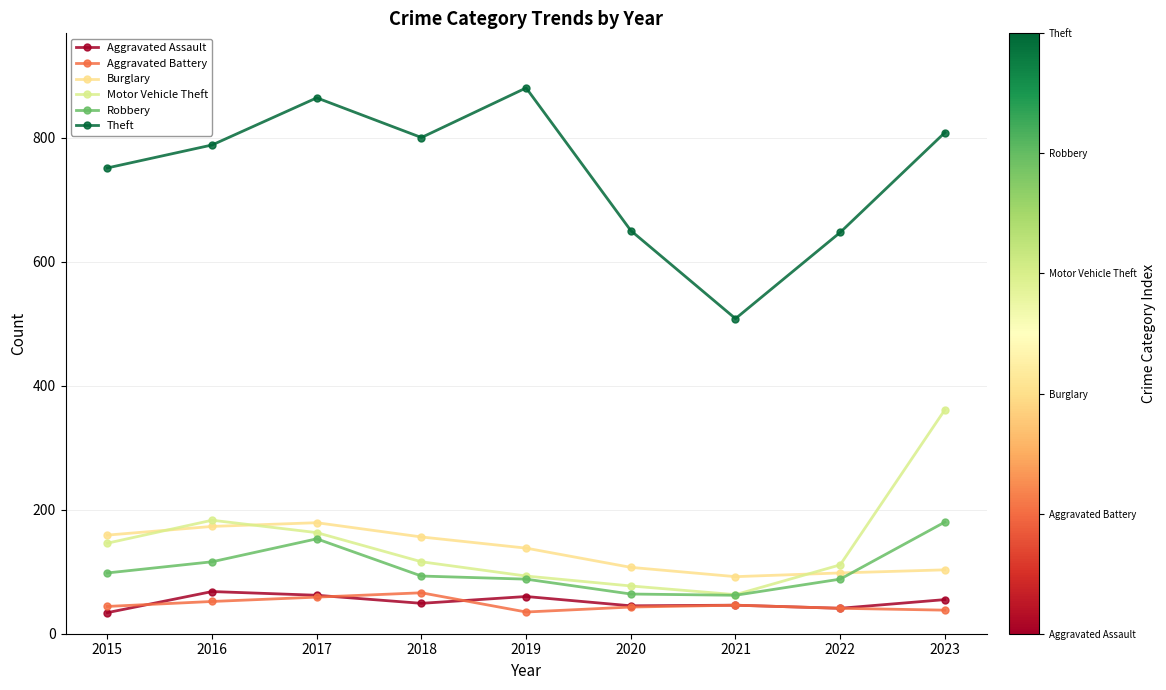

Does the chart have visible grid lines?

Yes